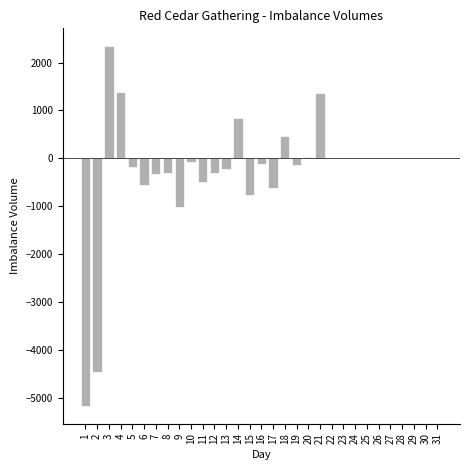

Approximately how many times larger is the value at 21 compared to 3?

0.6